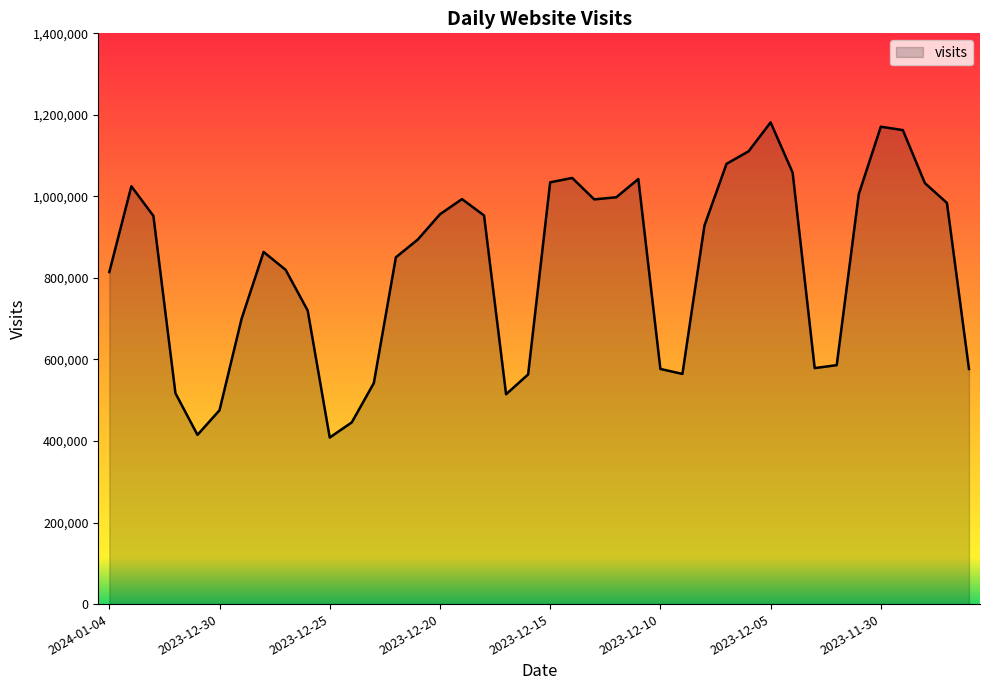

How many lines are shown in the chart?

1